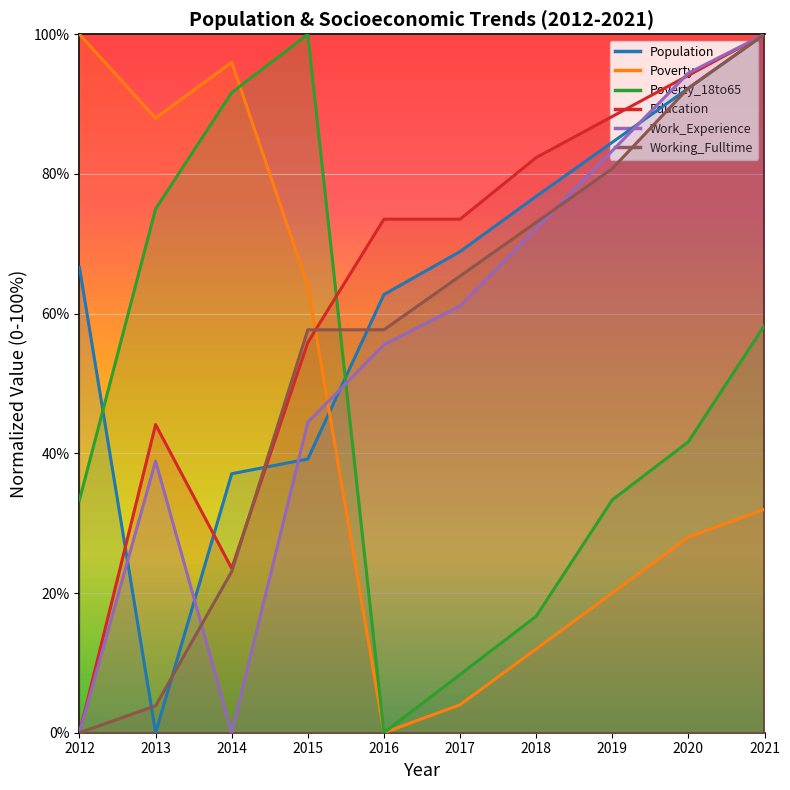

At which label does Work_Experience reach its minimum?

2012